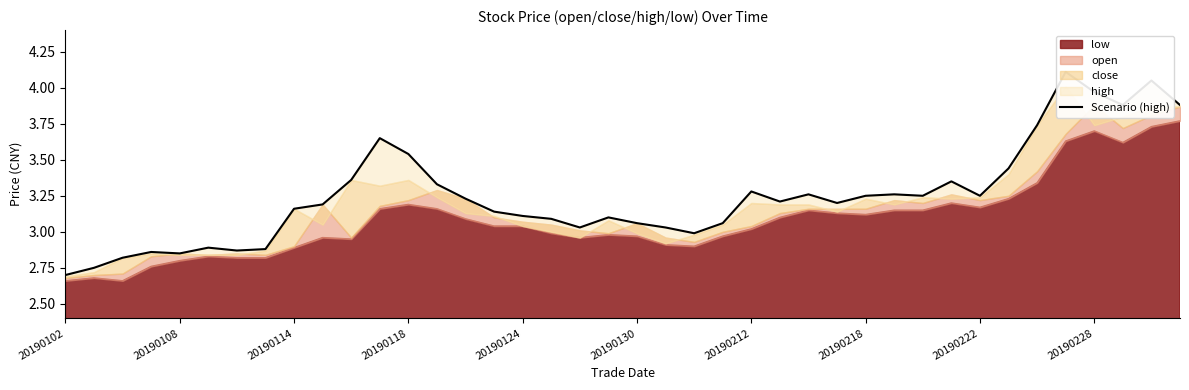

What is the difference between the maximum and second lowest values?

1.4